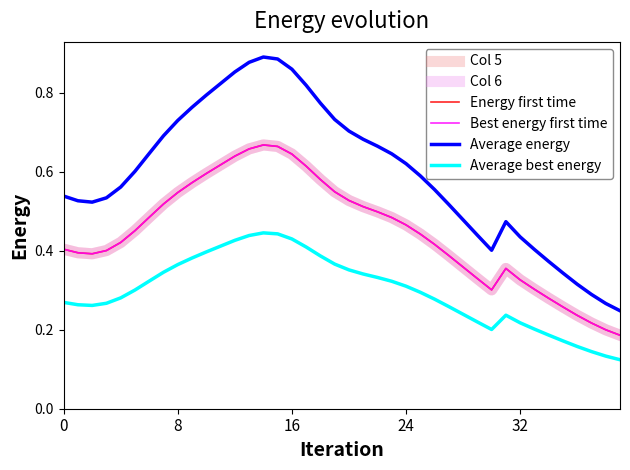

Is this an area chart (filled region under the line)?

No